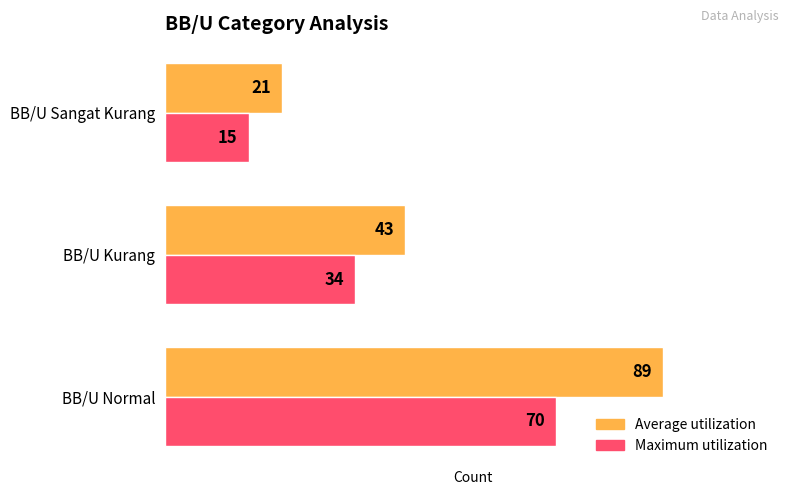

List the series in order of their peak value, lowest first.

Maximum utilization, Average utilization